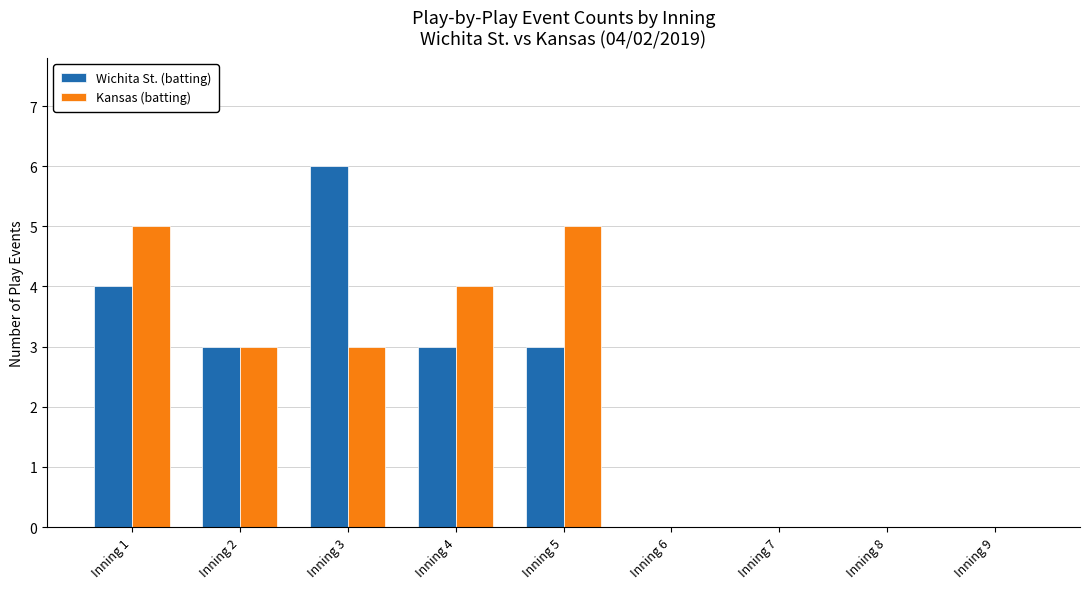

Which series has the largest total across all categories?

Kansas (batting)